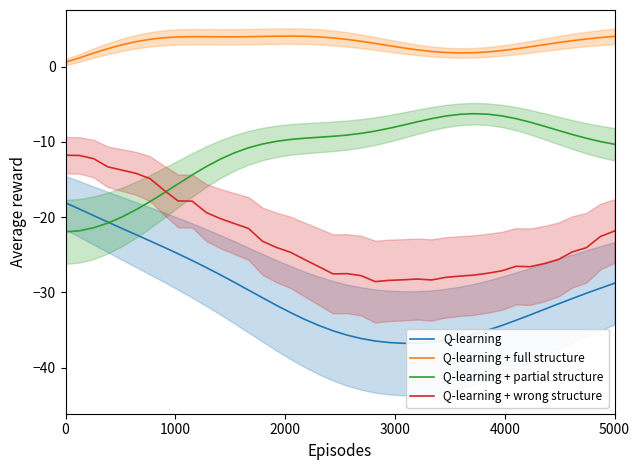

True or false: Q-learning + full structure and Q-learning + partial structure cross at least once.

False